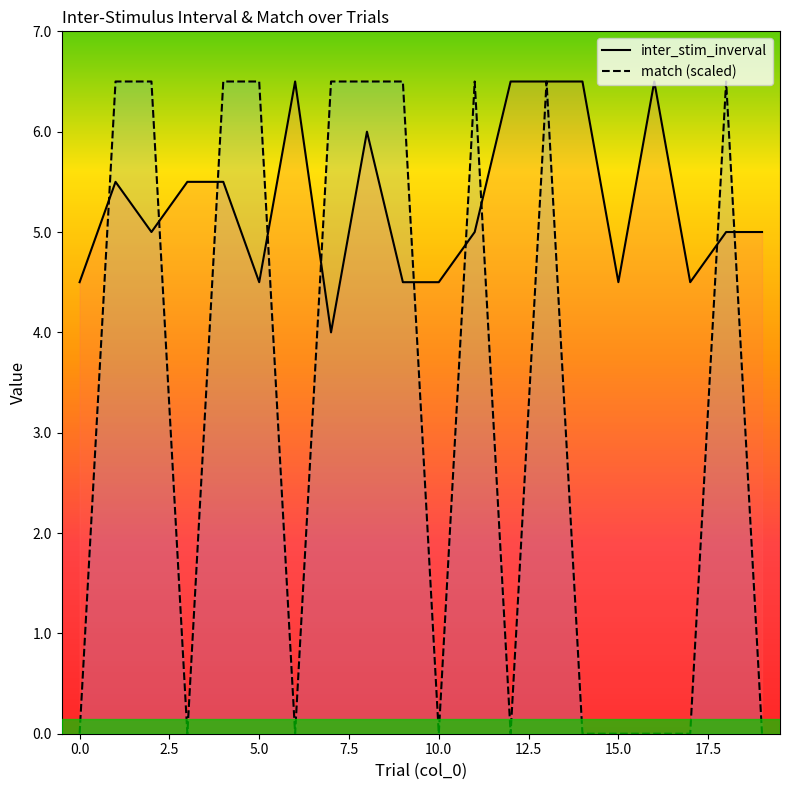

How many inter_stim_inverval values are between 4 and 6?

15